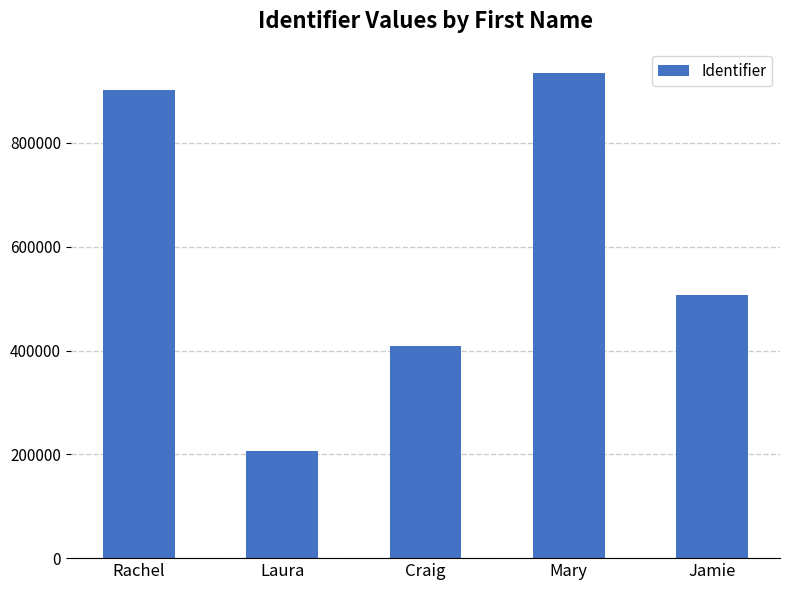

Is it true that the value at Mary is 1672941?

False